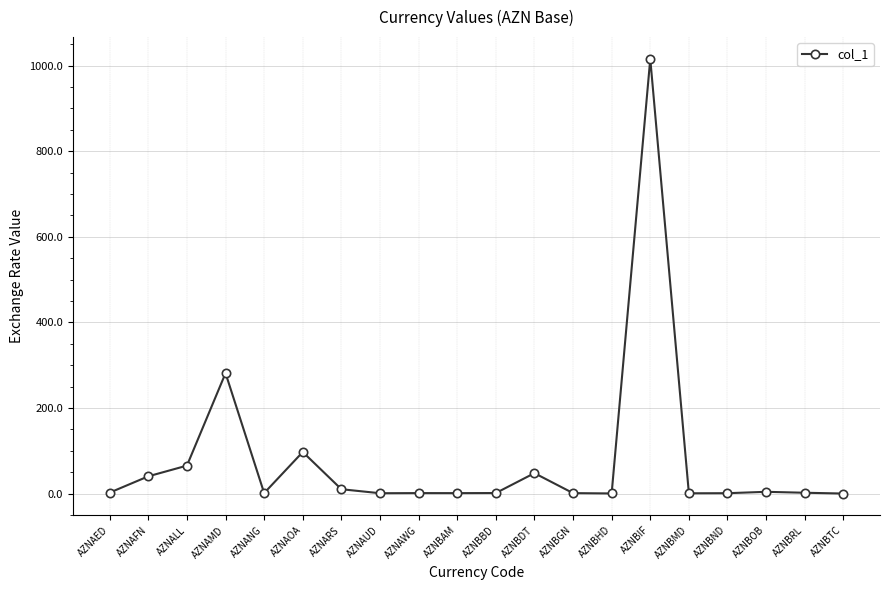

How many data points are less than 1?

7